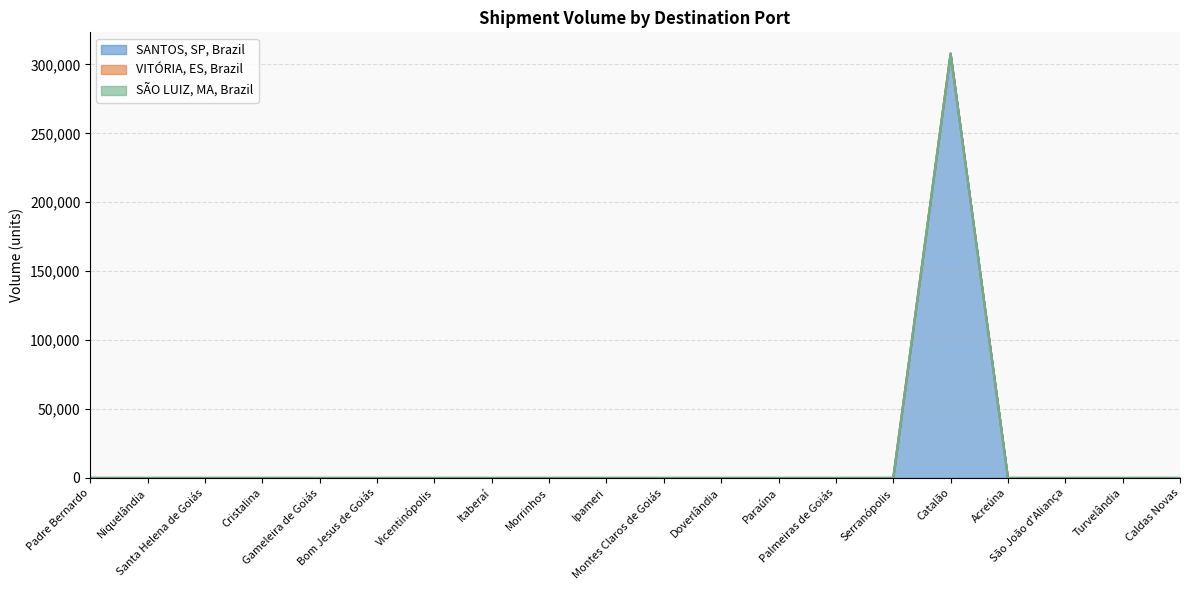

What is the label of the 12th point from the right?

Morrinhos